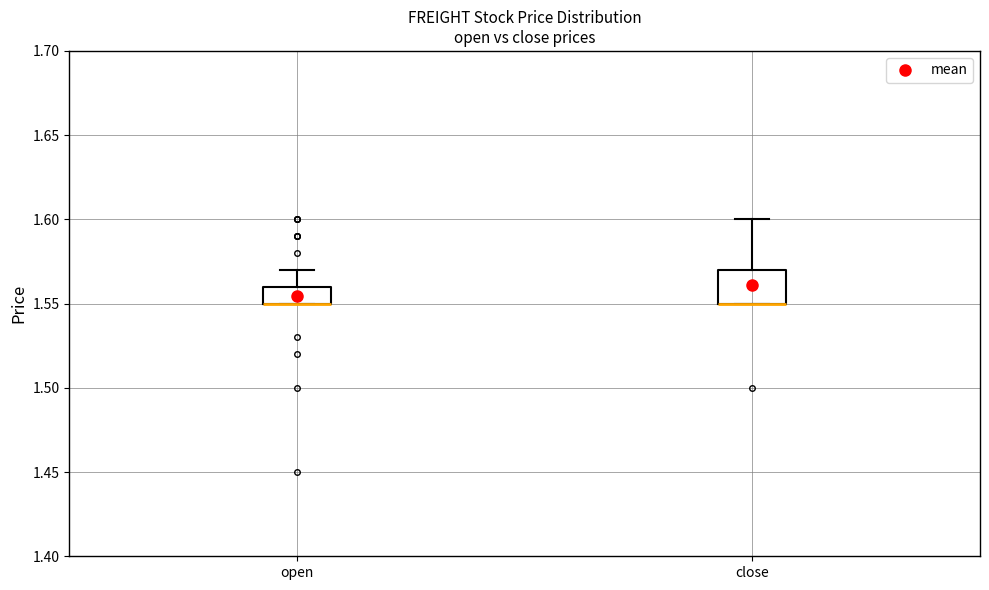

Reading left to right, read every box against the y-axis: the position of its median line, the range the box covers, and the ends of its whiskers. The values are not printed on the chart, so give them approximately, as read against the axis.

open: median 1.55 (drawn on the box's lower edge), box 1.55 to 1.56, whiskers 1.55 to 1.57
close: median 1.55 (drawn on the box's lower edge), box 1.55 to 1.57, whiskers 1.55 to 1.60